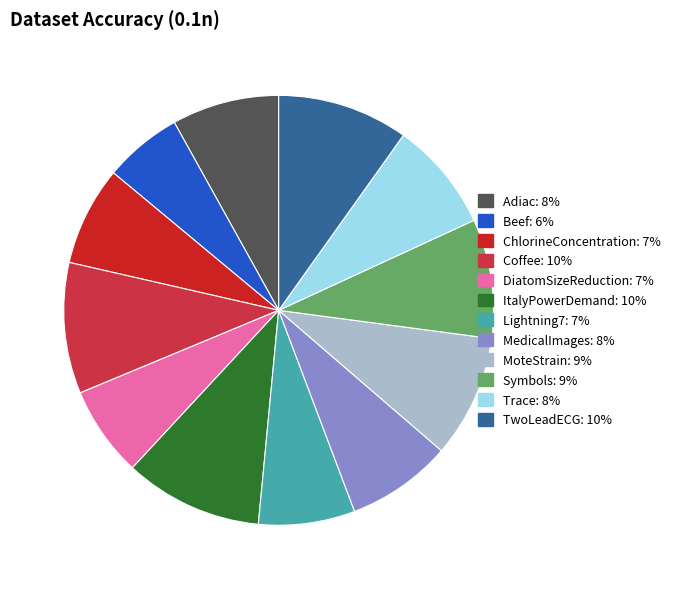

How many slices are in this pie chart?

12